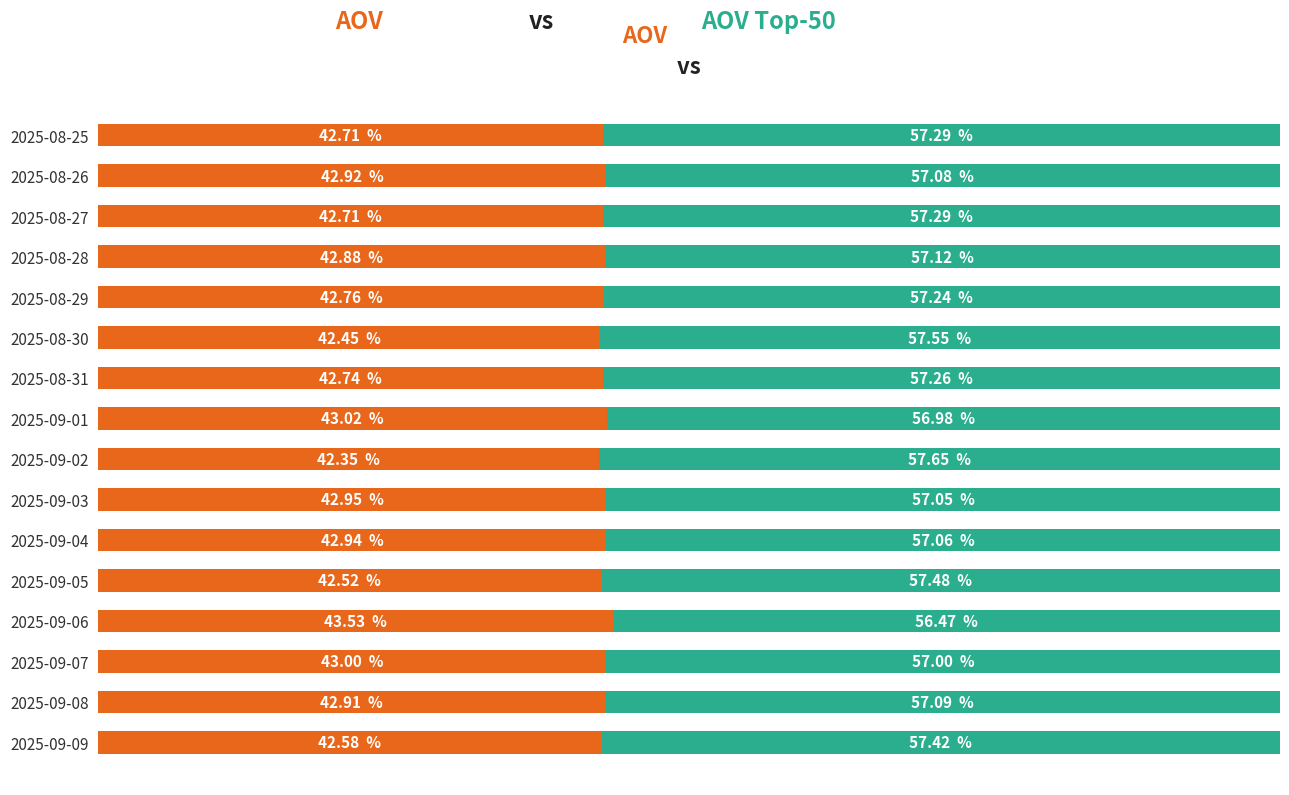

What is the value of the AOV bar at the 5th from the left?

42.8